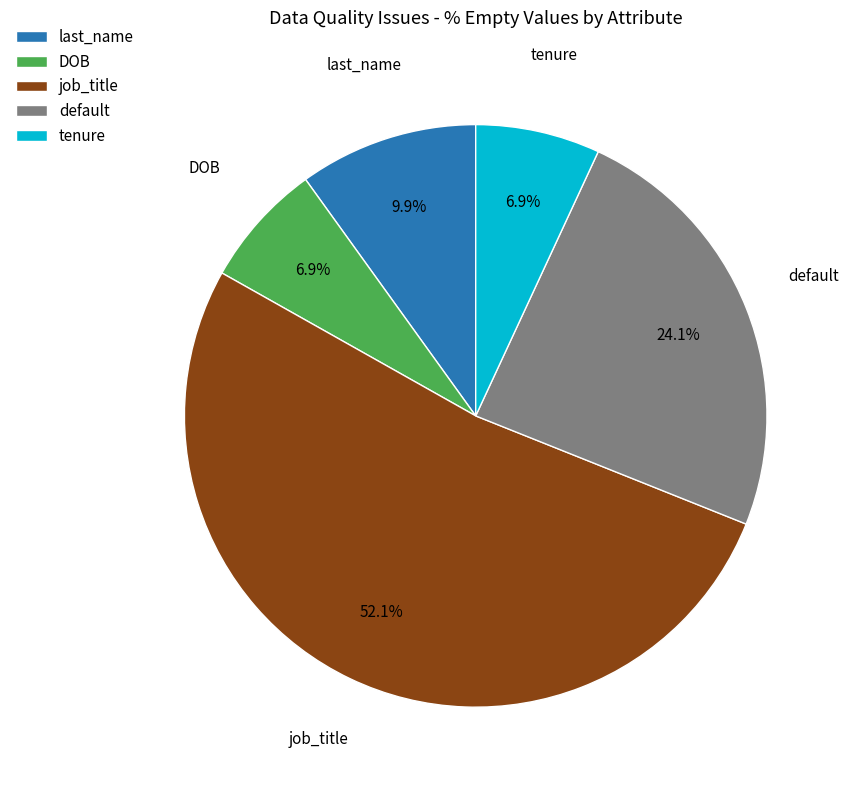

Approximately how many times larger is the value at last_name compared to tenure?

1.4